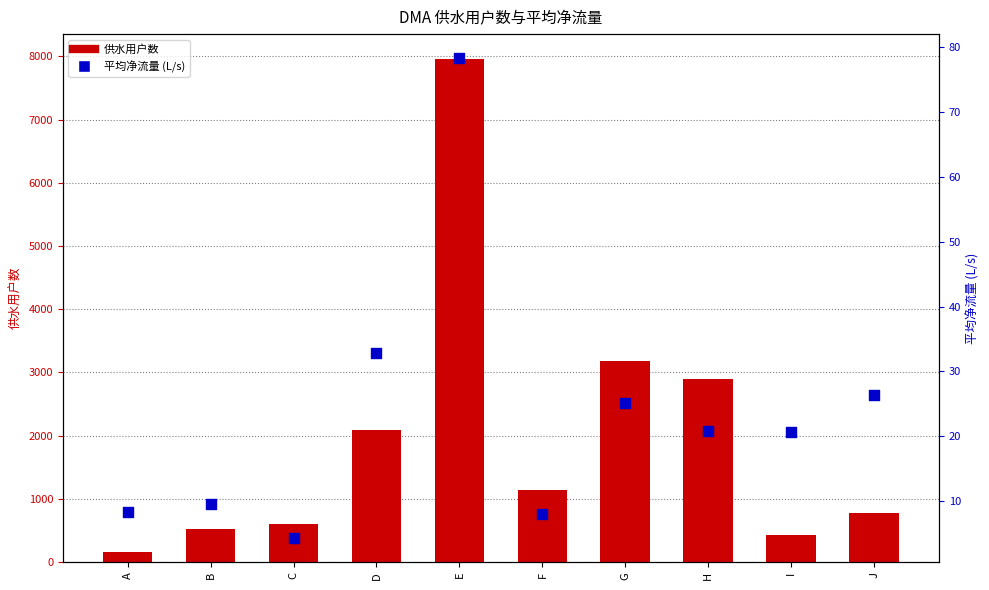

Is the value of 供水用户数 at H greater than the value of 平均净流量 (L/s) at H?

Yes